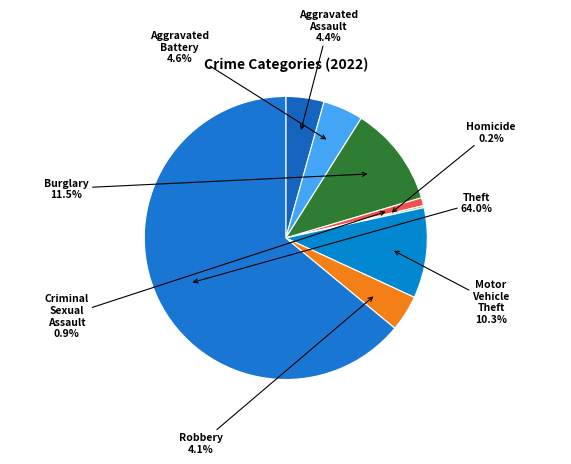

Approximately how many times larger is the value at Theft compared to Aggravated Battery?

13.9